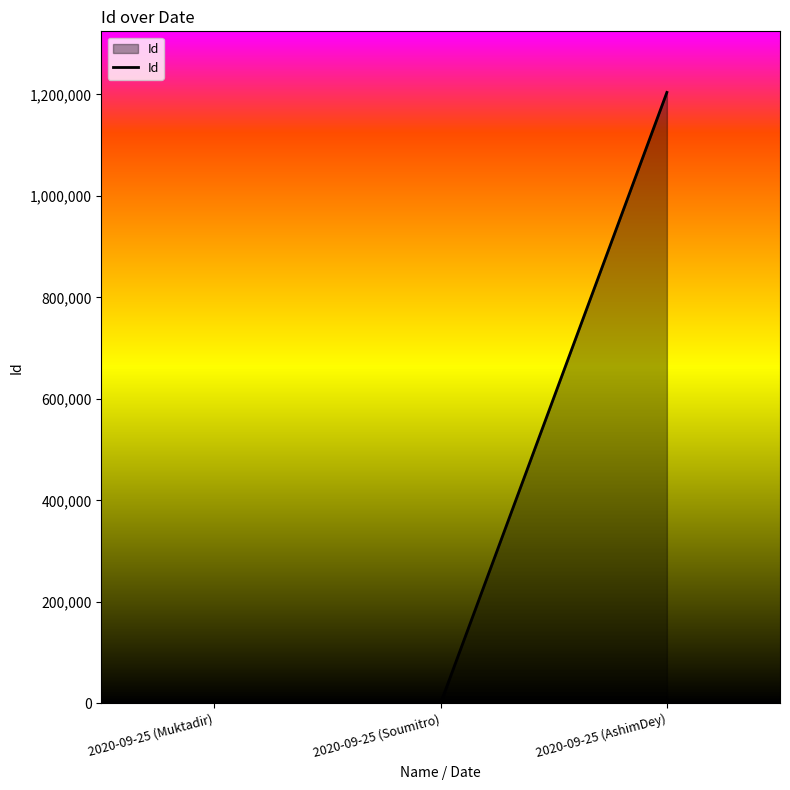

Between 2020-09-25 (AshimDey) and 2020-09-25 (Muktadir), which is larger?

2020-09-25 (AshimDey)